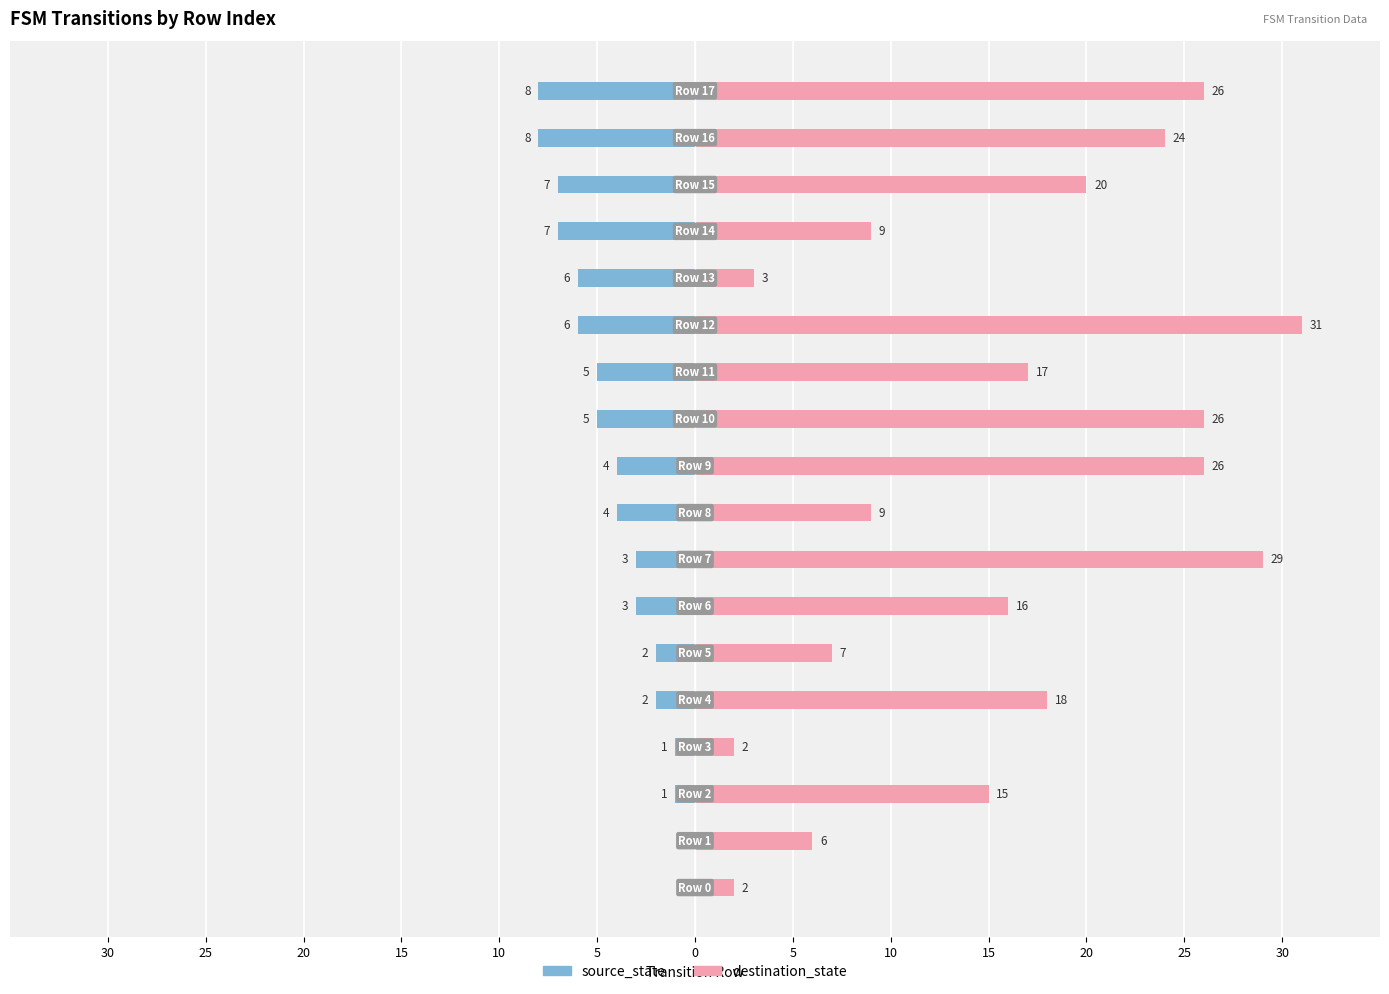

How many bars are there in each group?

2